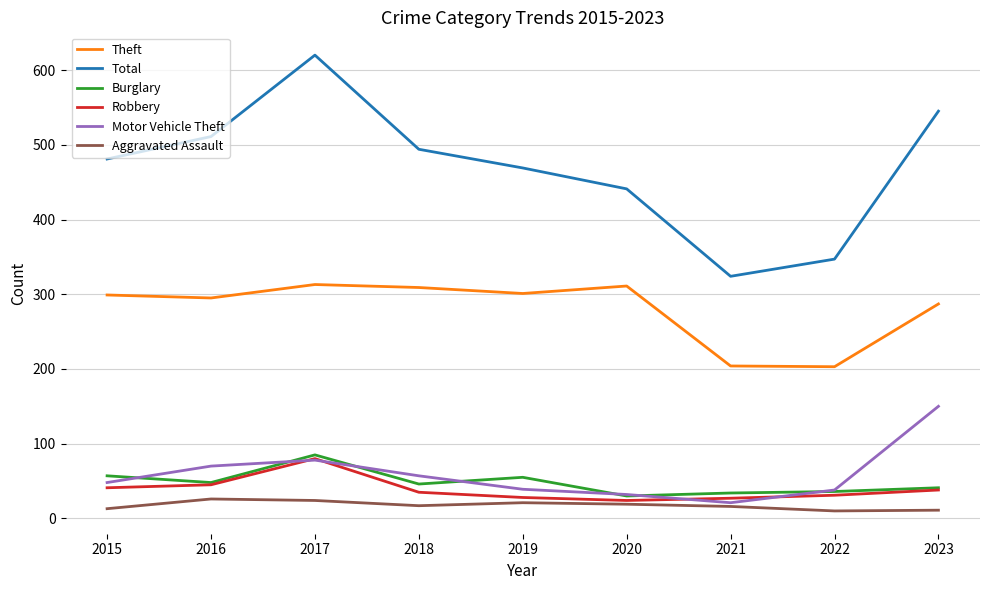

True or false: Burglary has a value of 79 at 2019.

False